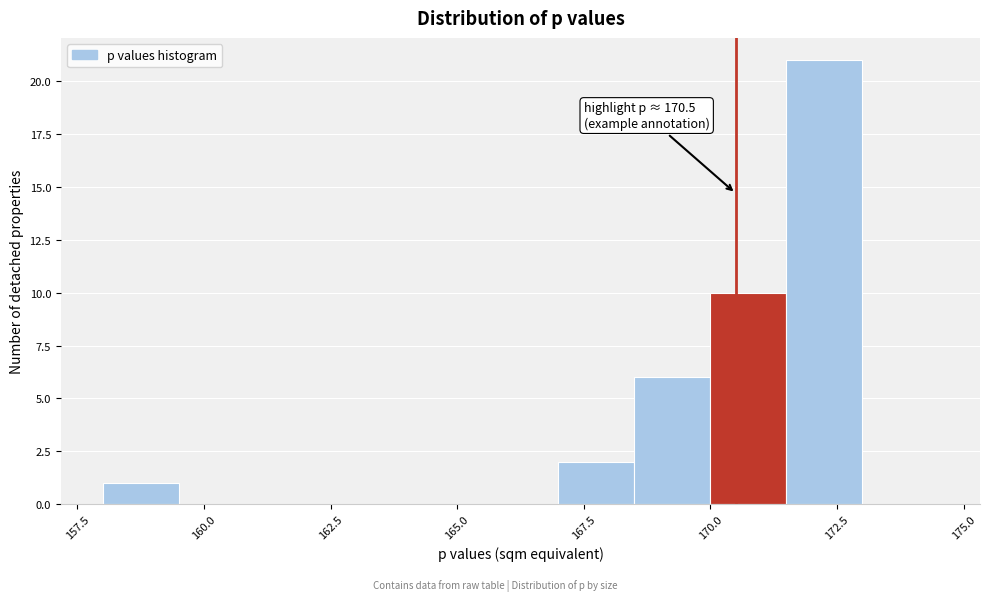

Around what value on the x-axis is the tallest bar? Give the approximate position of its centre, as read against the axis.

172.5